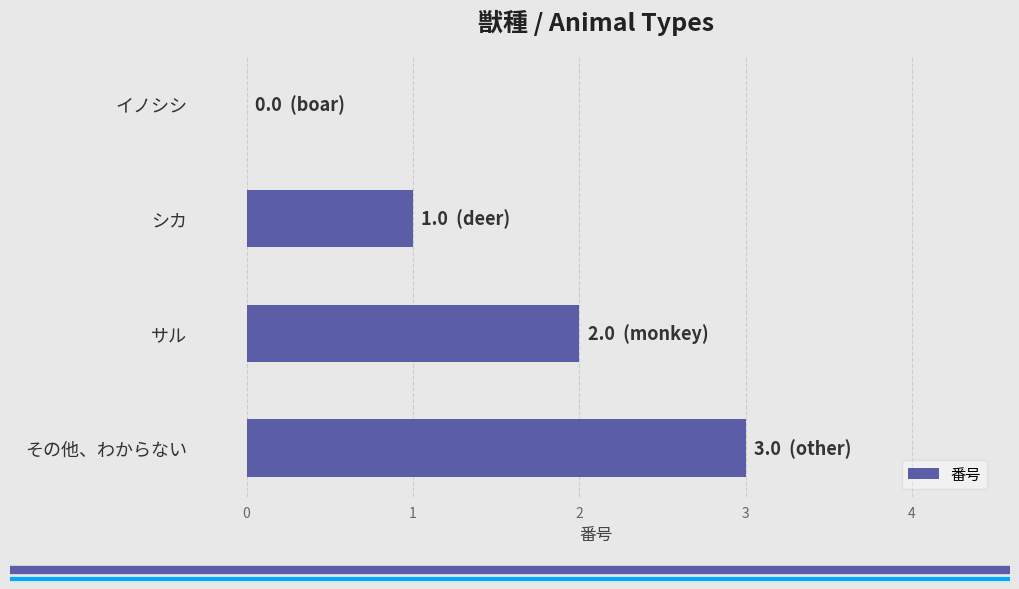

What is the change in value from イノシシ to シカ?

+1